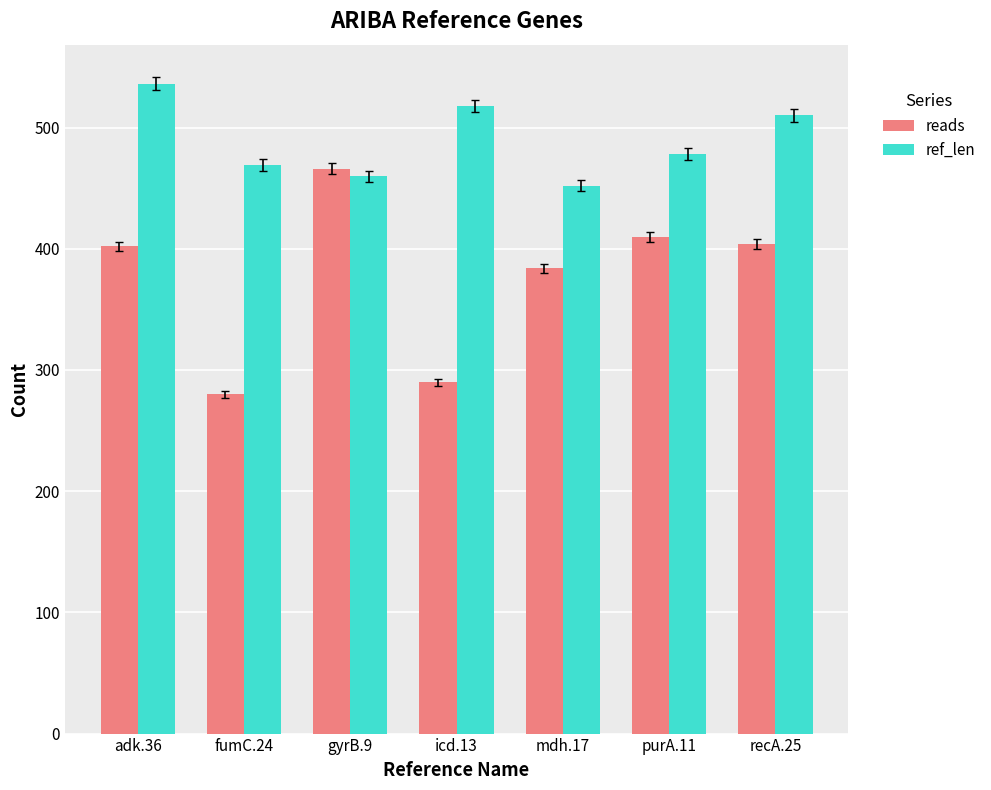

Rank the series at adk.36 from highest to lowest value.

ref_len, reads